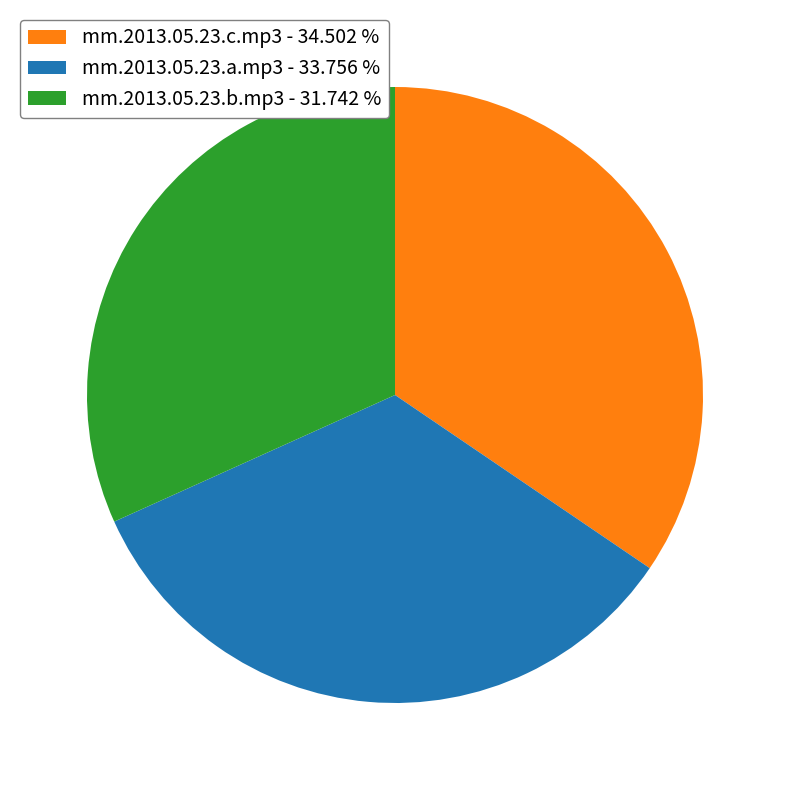

Is the sum of mm.2013.05.23.b.mp3 - 31.742 % and mm.2013.05.23.a.mp3 - 33.756 % greater than half?

Yes